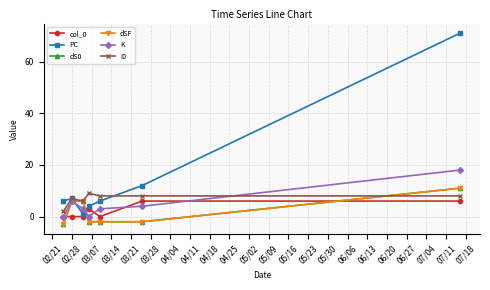

At which category does the chart reach its minimum across all series?

02/21